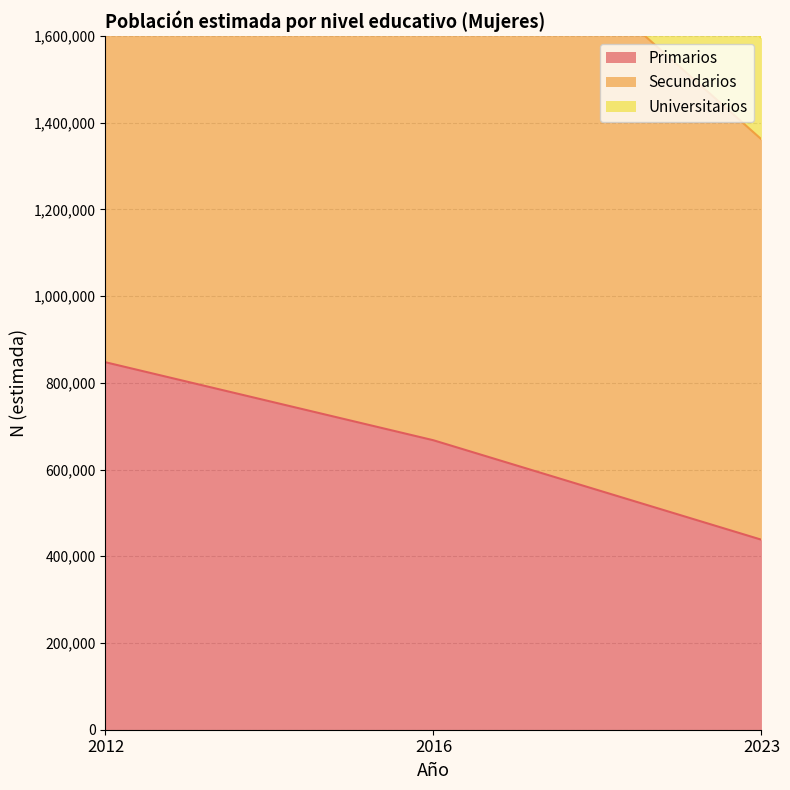

What is the difference between the second highest and minimum values in the Secundarios series?

92336